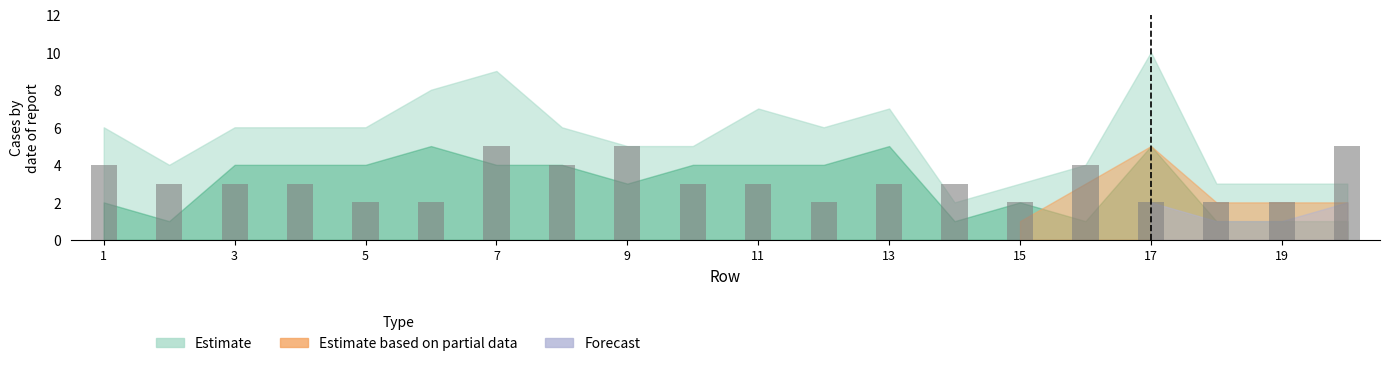

What is the greatest value displayed?

5